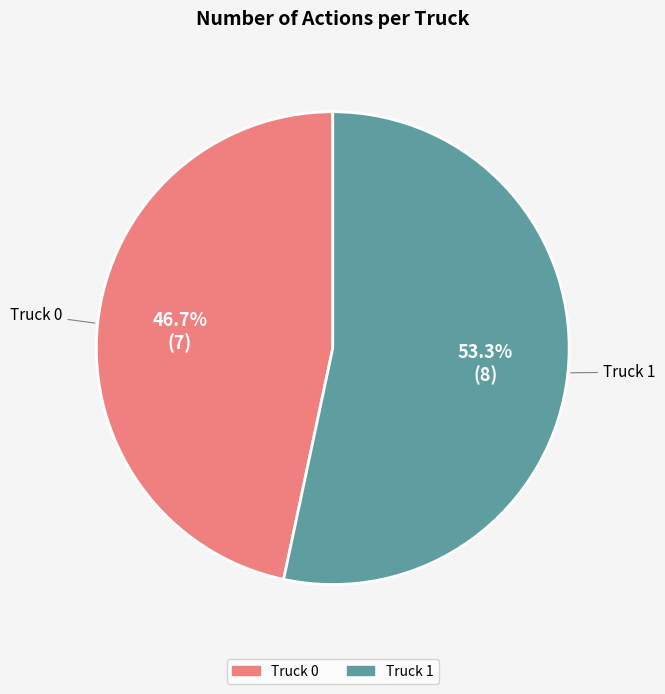

Combined, what portion of the pie is Truck 0 and Truck 1?

100.0%